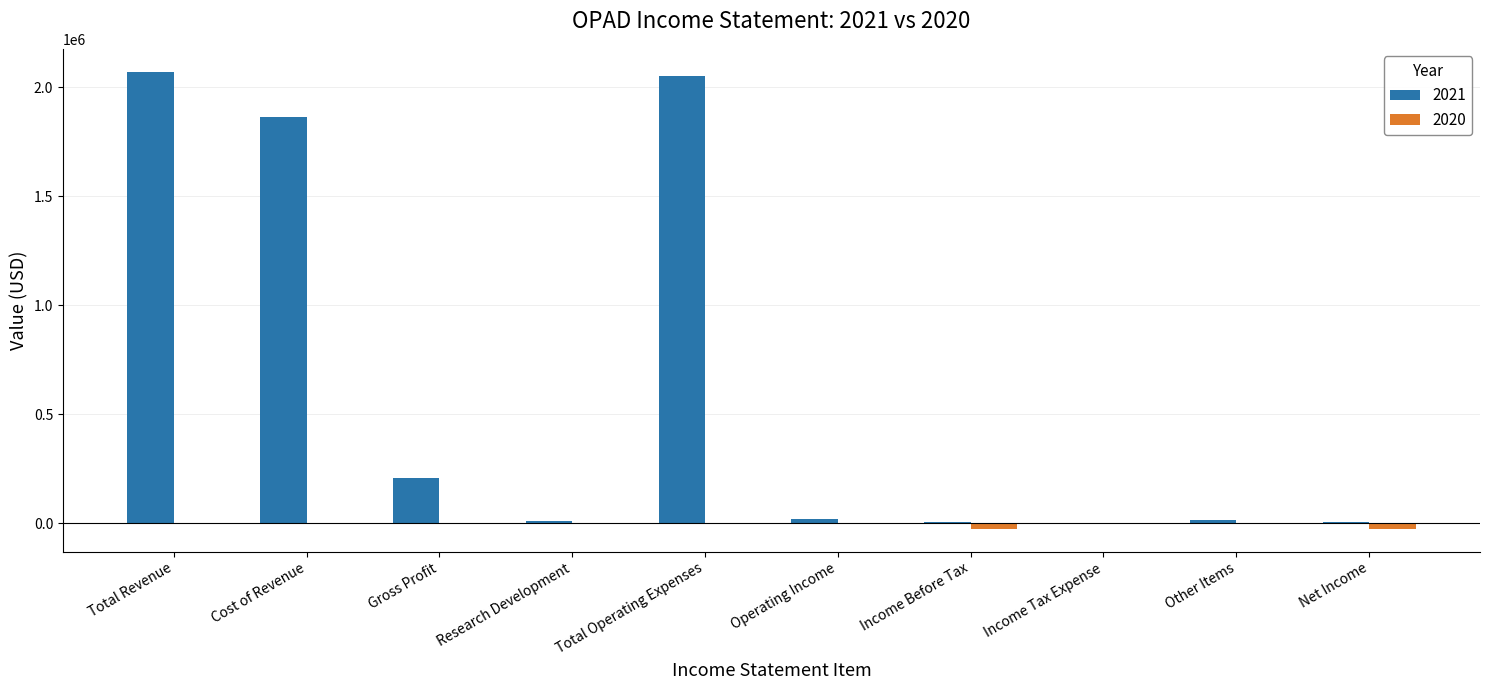

Count the number of data series in this chart.

2